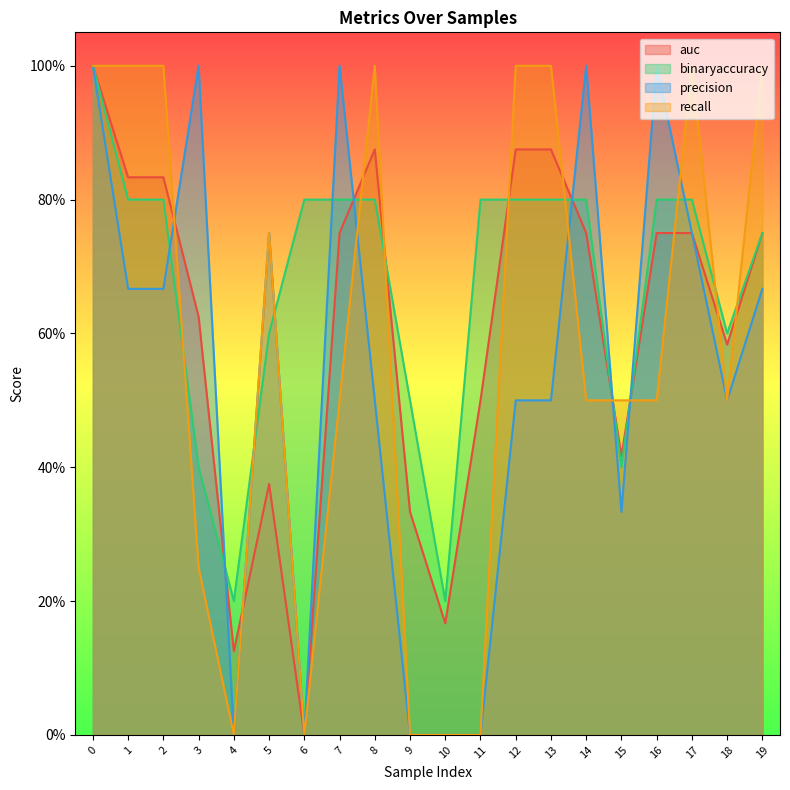

Between 5 and 19, which series saw the biggest shift?

auc